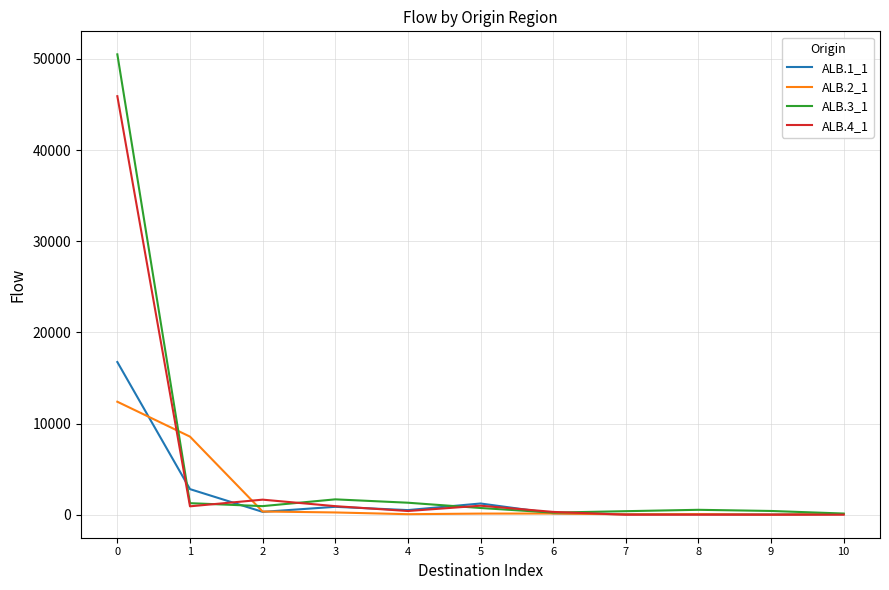

True or false: ALB.4_1 and ALB.3_1 cross at least once.

True